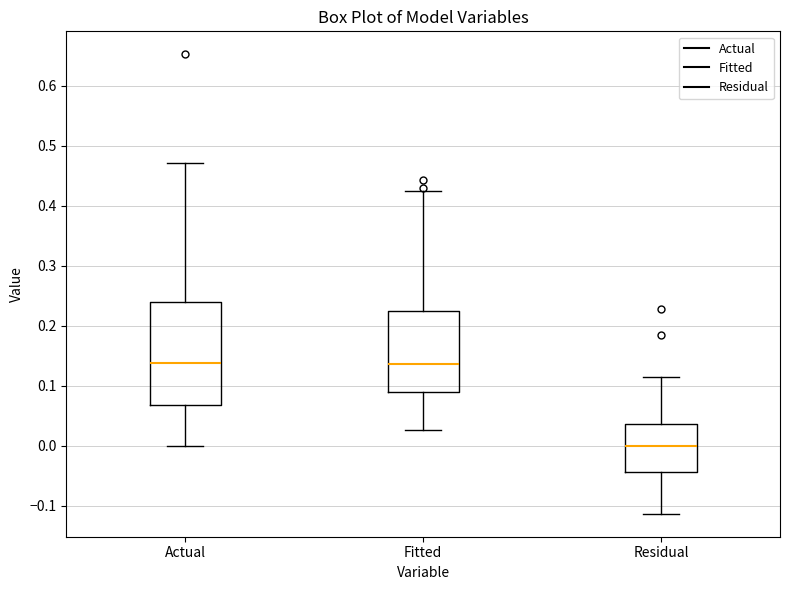

Where does the lower whisker of the box for Fitted end on the y-axis? The values are not printed on the chart, so give them approximately, as read against the axis.

0.03